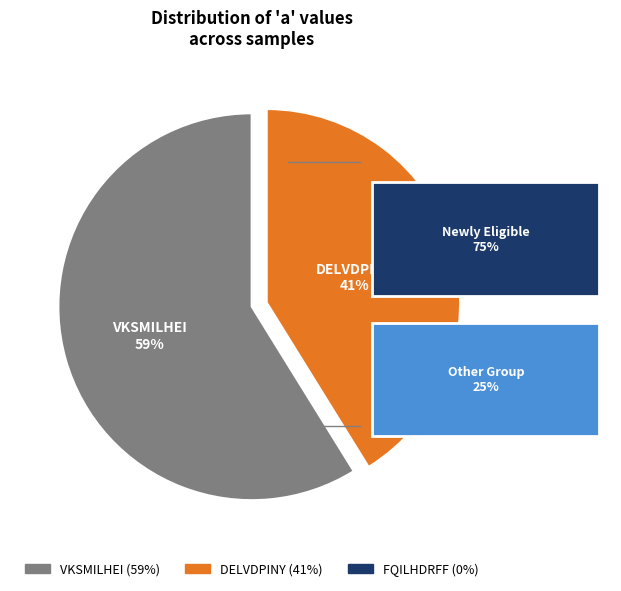

The VKSMILHEI slice represents 46% of the pie. True or false?

False